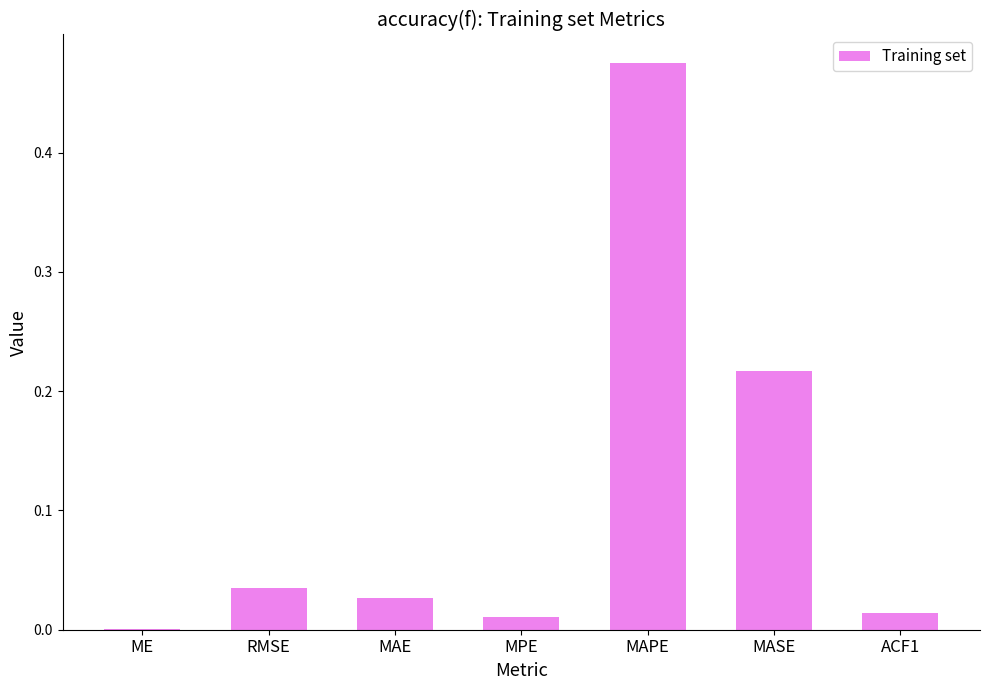

Are the bars horizontal?

No